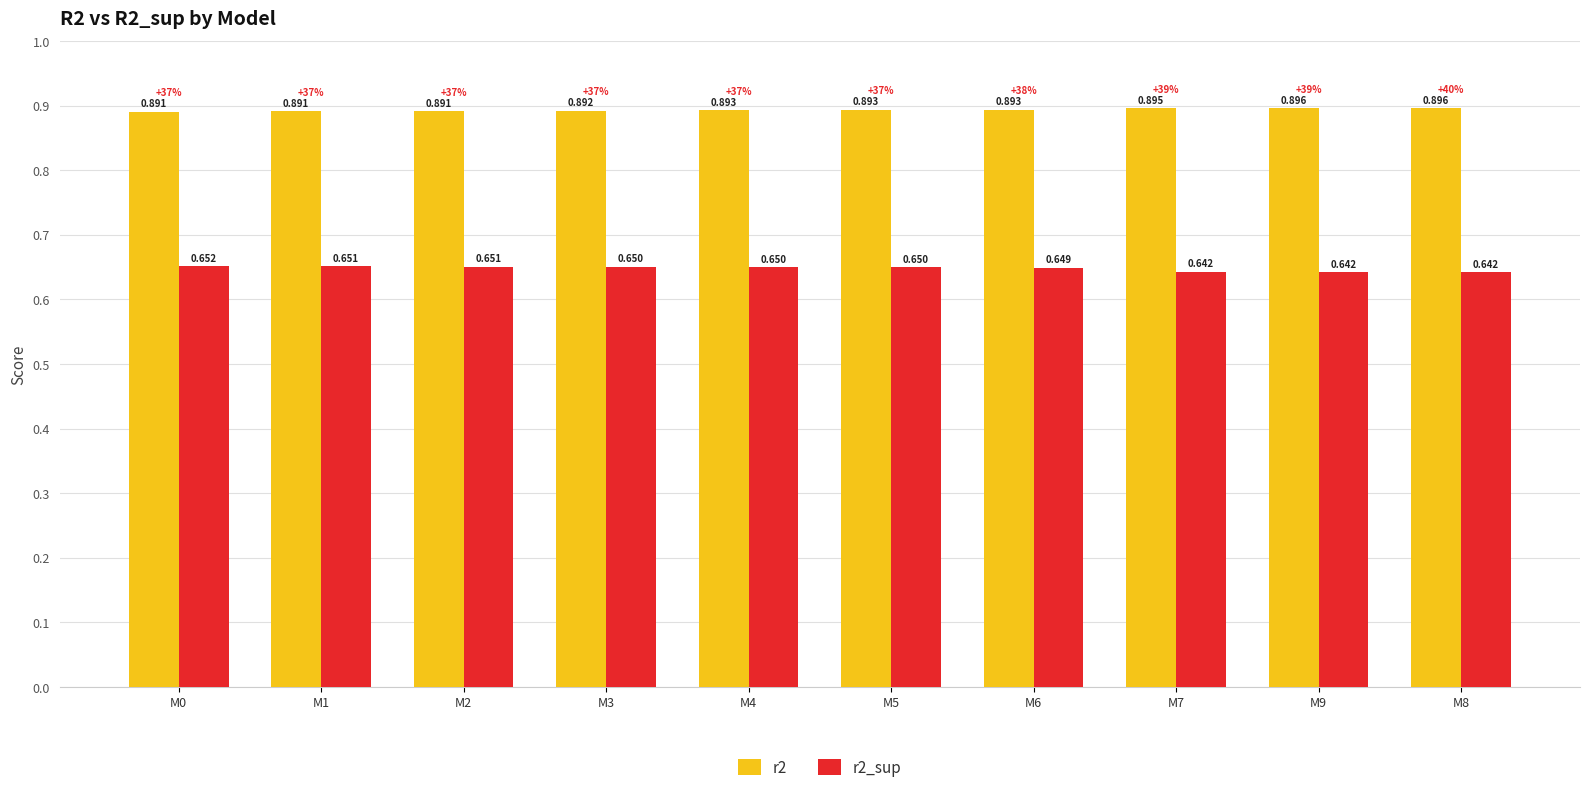

Rank the series at M8 from highest to lowest value.

r2, r2_sup